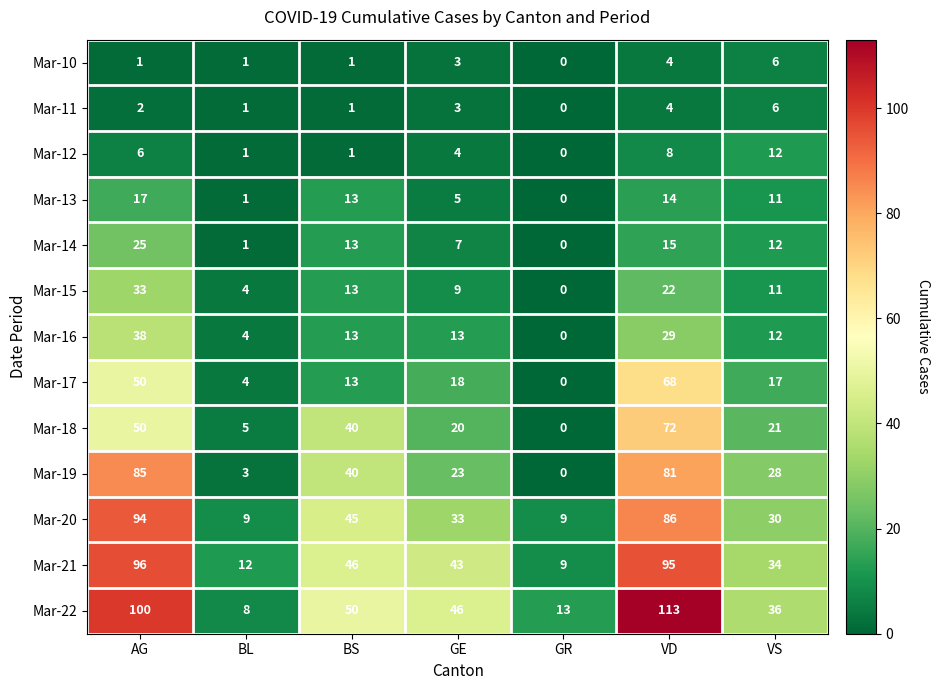

Which series has the largest total across all categories?

Mar-22